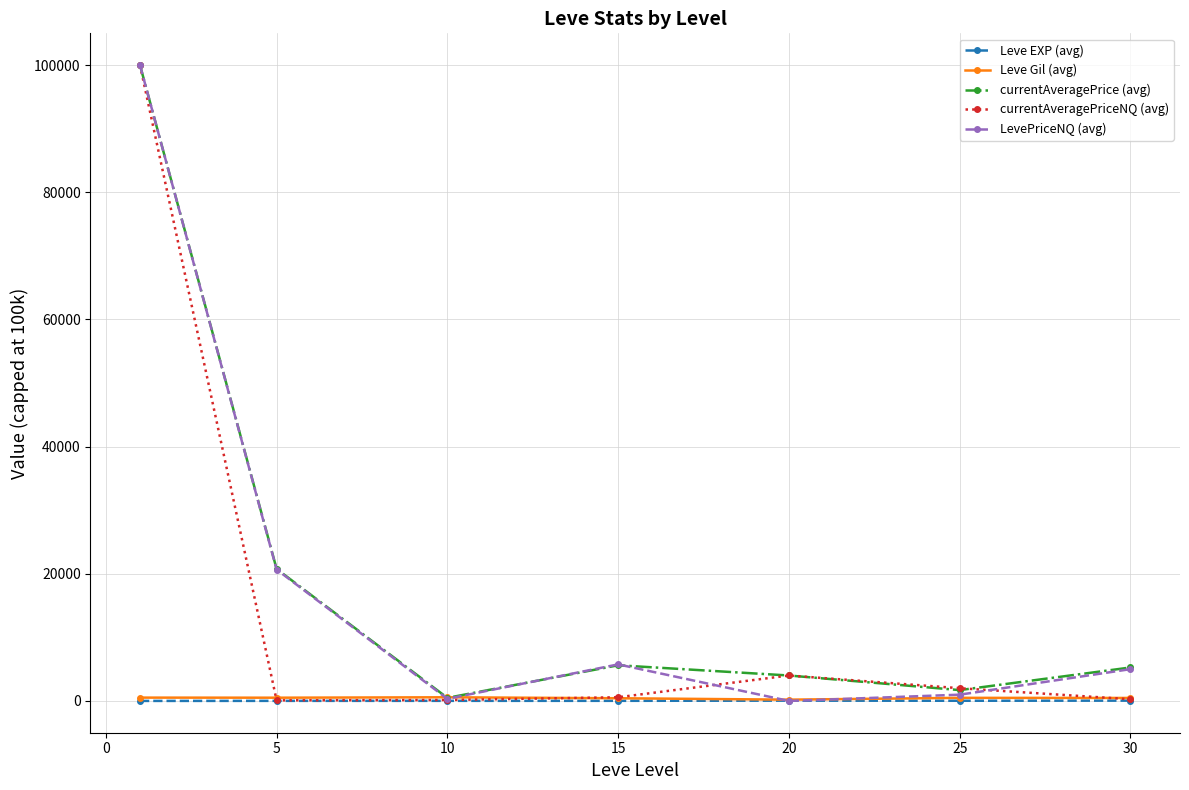

What is the highest value of the LevePriceNQ (avg) series?

100000.0